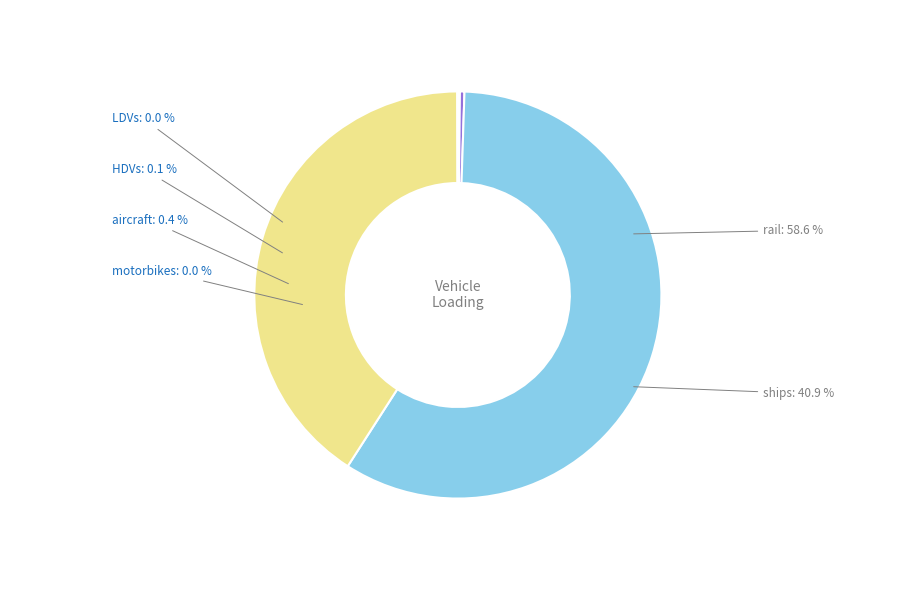

Does rail account for over 50% of the chart?

Yes